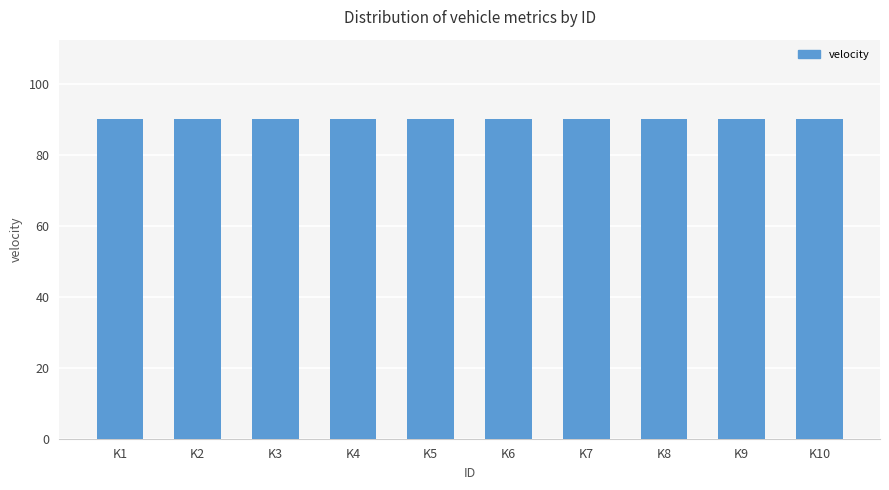

The depreciation cost series shows 52 at K10. True or false?

False